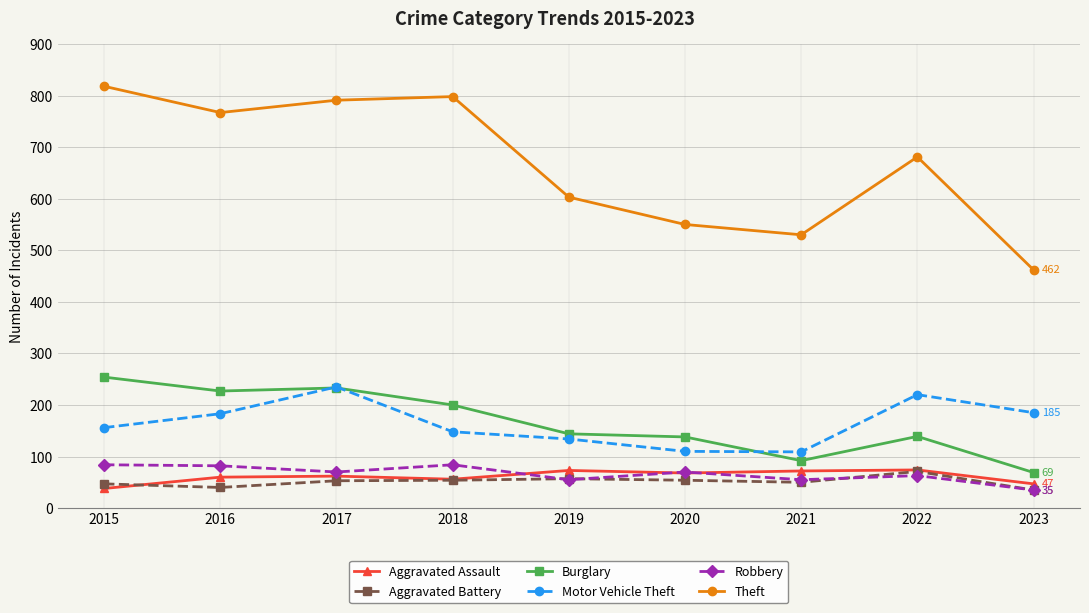

True or false: Burglary and Aggravated Battery intersect in this chart.

False